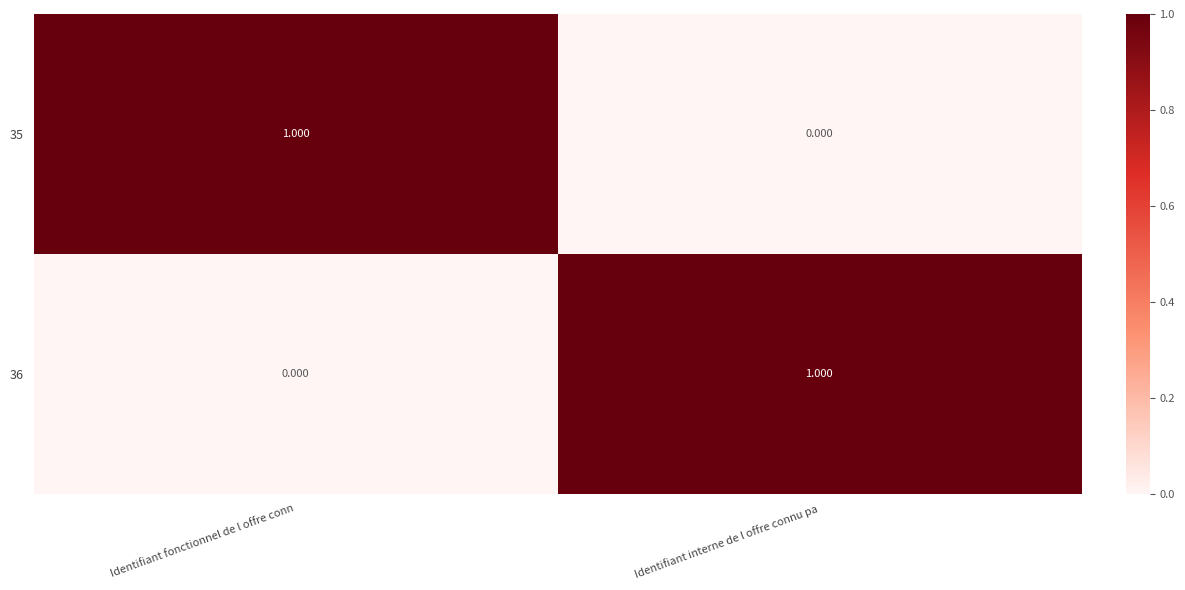

Count the number of categories in the chart.

2